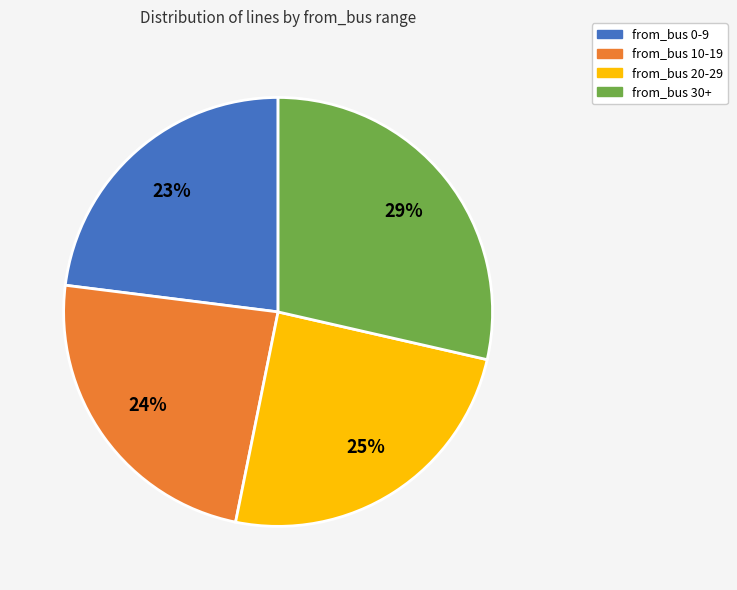

Approximately how many times larger is the value at from_bus 30+ compared to from_bus 20-29?

1.2